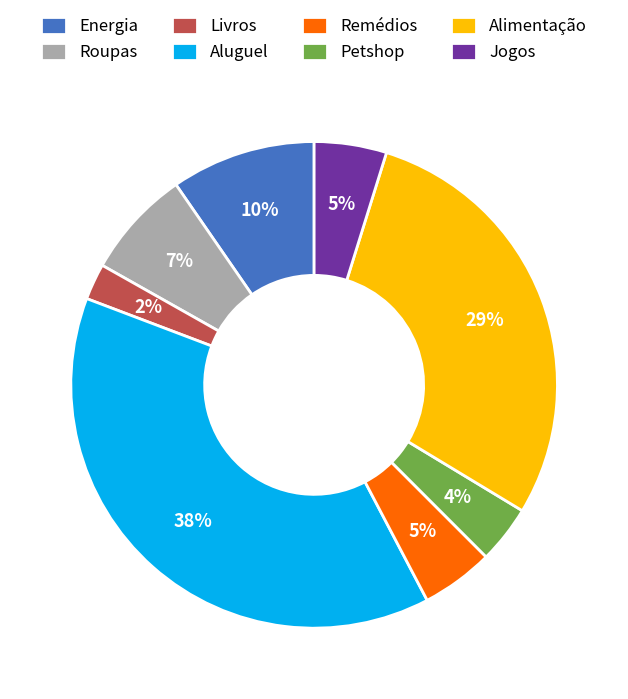

Which has a higher value, Livros or Aluguel?

Aluguel